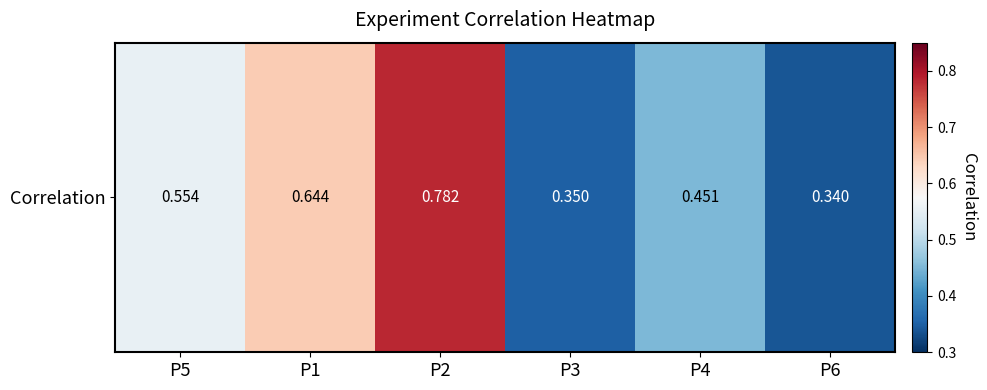

Reading right to left, what are all the values shown in this chart?

0.3	0.5	0.3	0.8	0.6	0.6